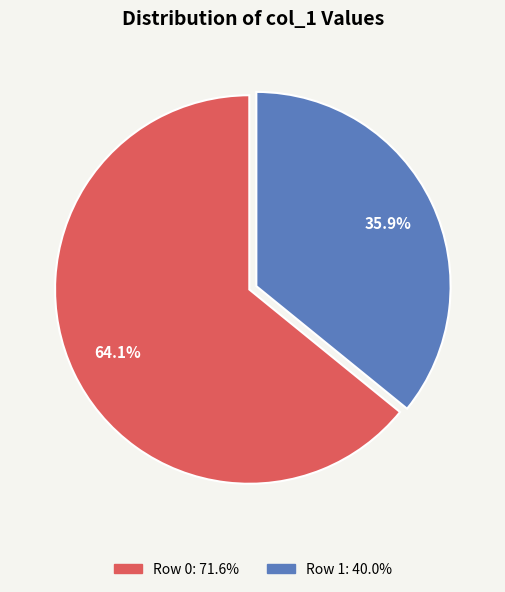

What is the smallest slice in the pie chart?

Row 1